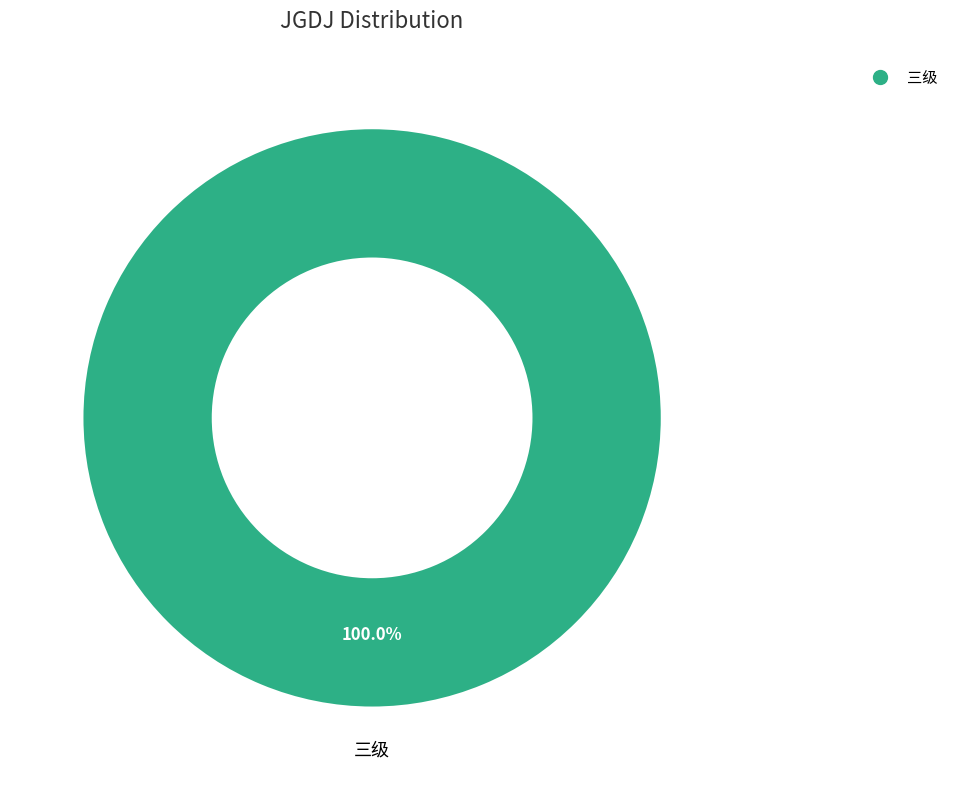

Does any single category account for the majority?

Yes